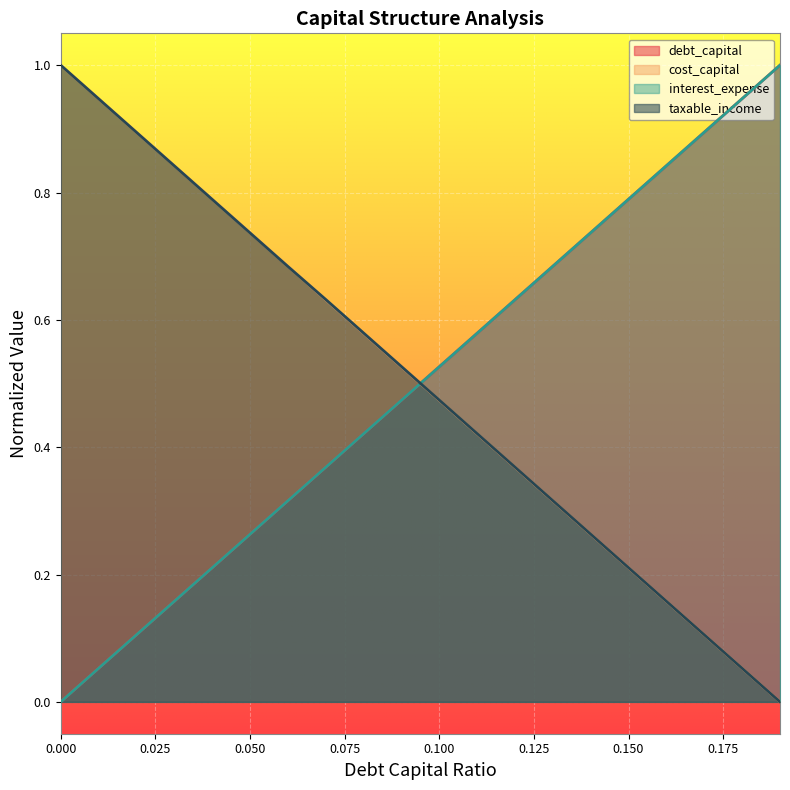

Between 0.0 and 0.13, which series saw the biggest shift?

interest_expense